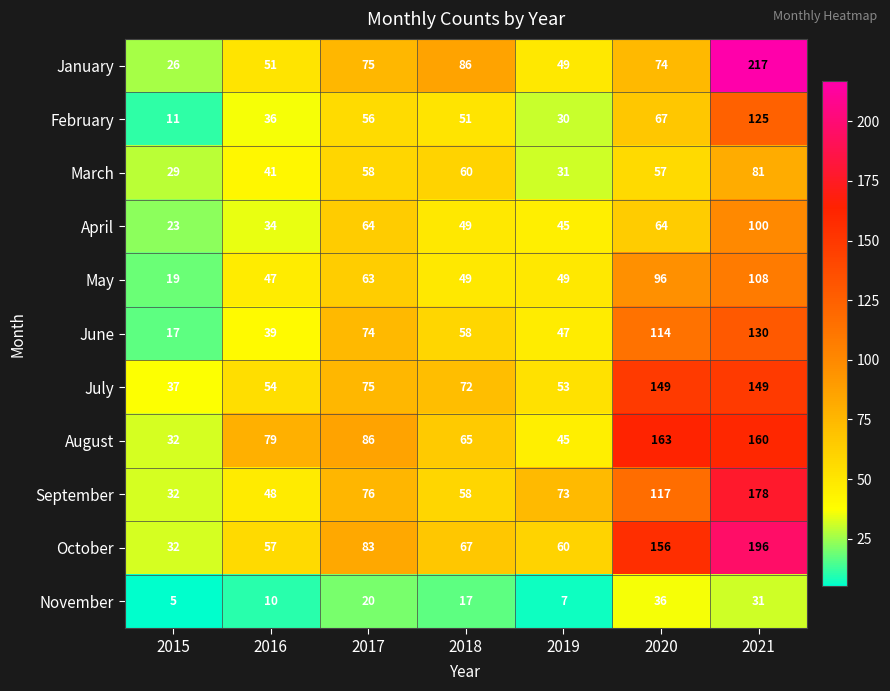

True or false: January has a value of 130 at 2017.

False